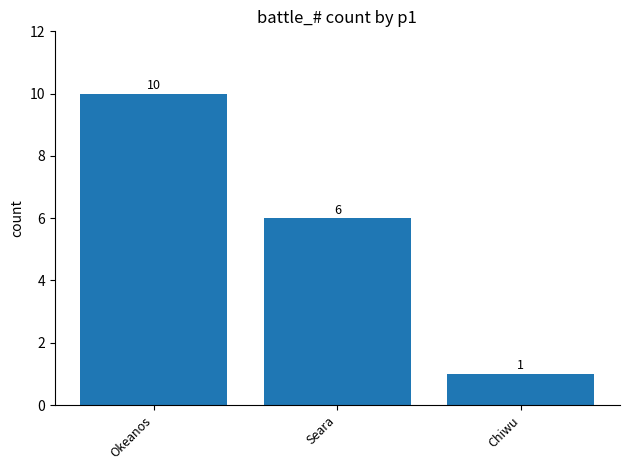

What is the sum of the values at Seara and Okeanos?

16